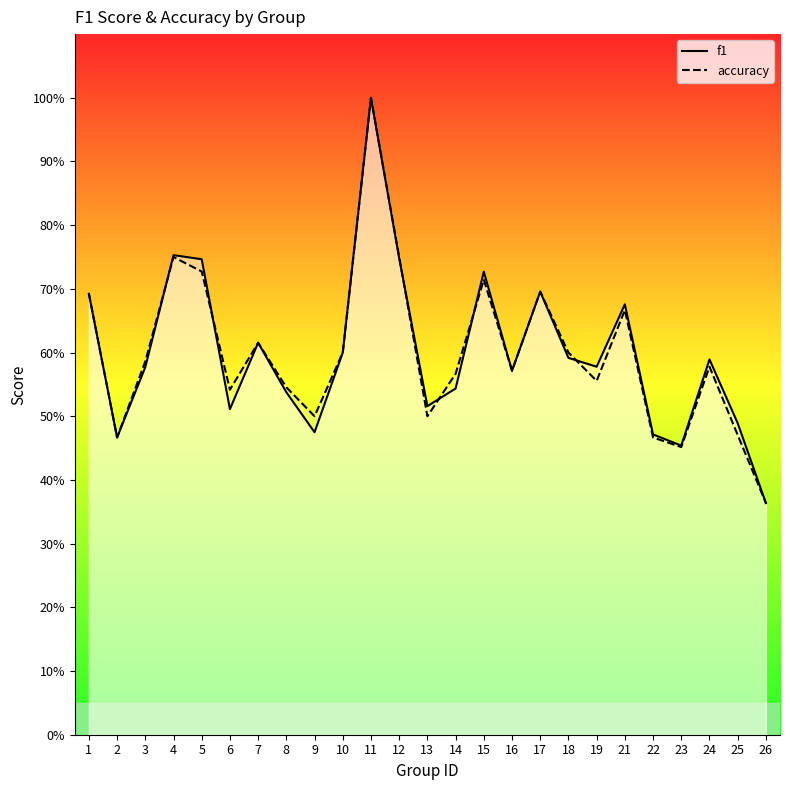

Which series has the widest spread of values?

f1